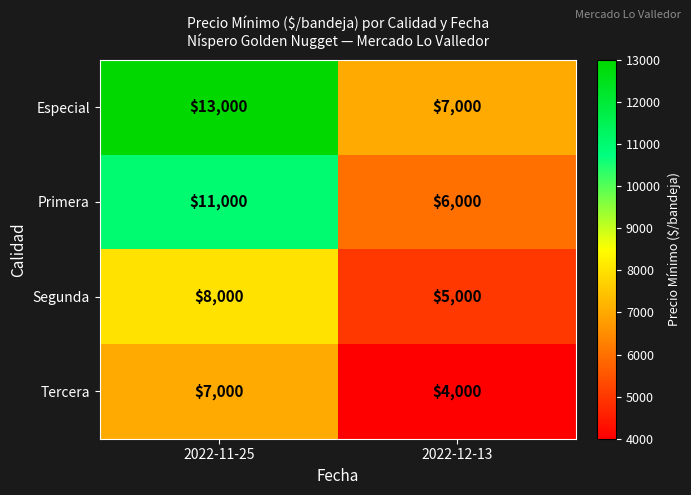

What is the difference between the Primera values at 2022-12-13 and 2022-11-25?

5000